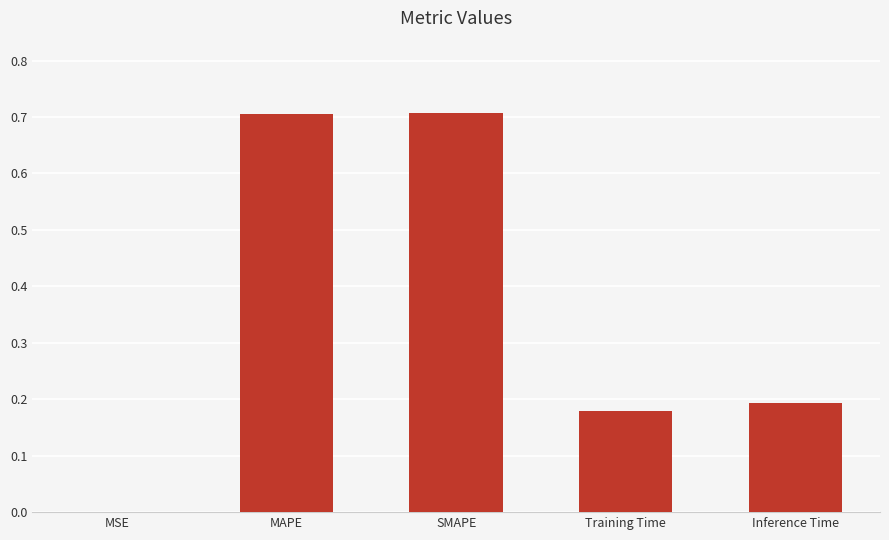

Is it true that the value at Inference Time is 0.3?

False